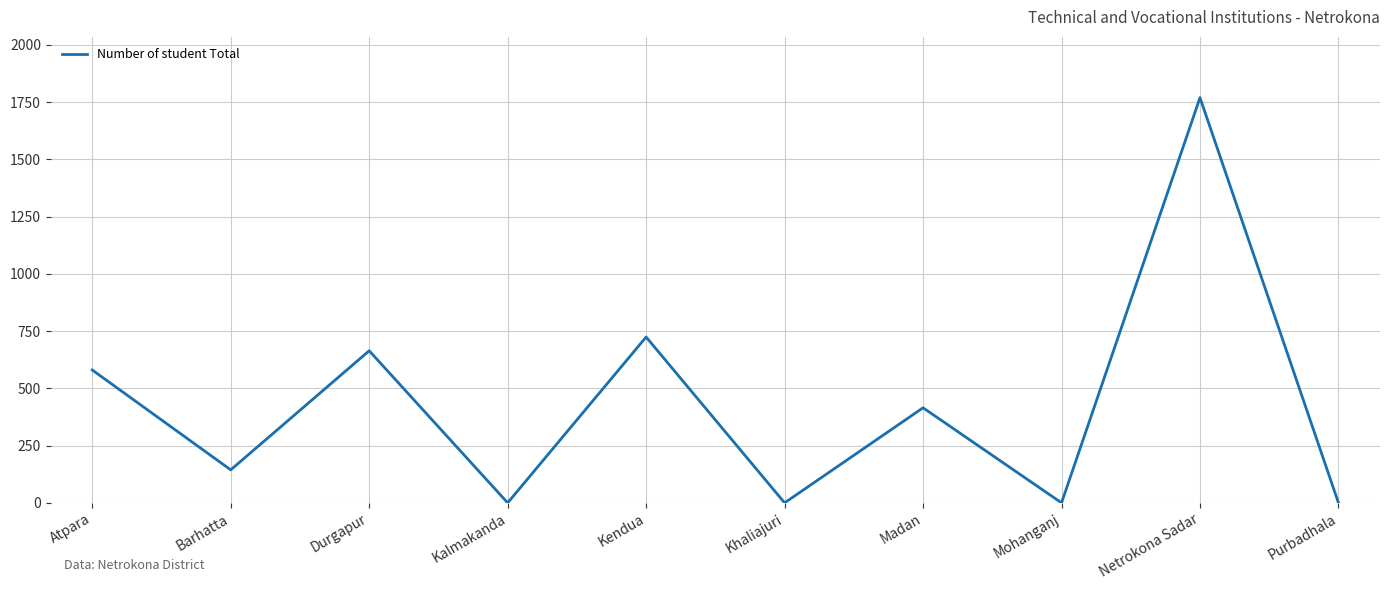

At which category does the chart reach its peak across all series?

Netrokona Sadar